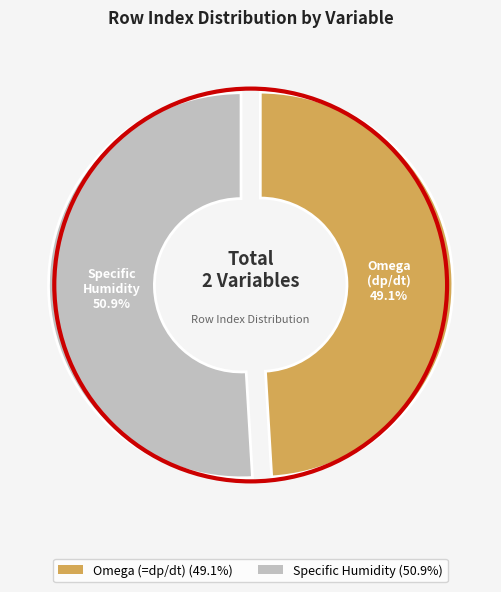

To the nearest percent, what is the average slice percentage?

50%